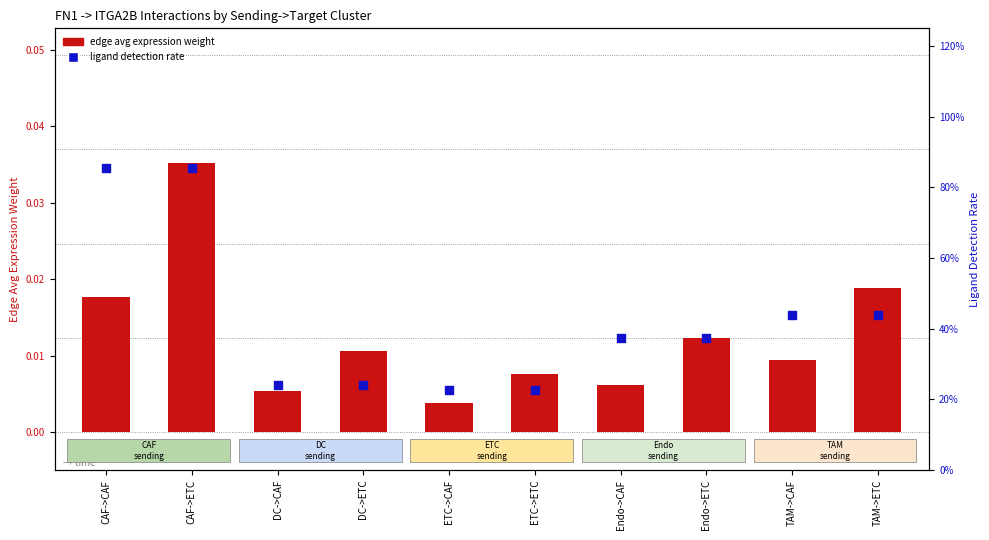

At how many categories does at least one series exceed 0?

10